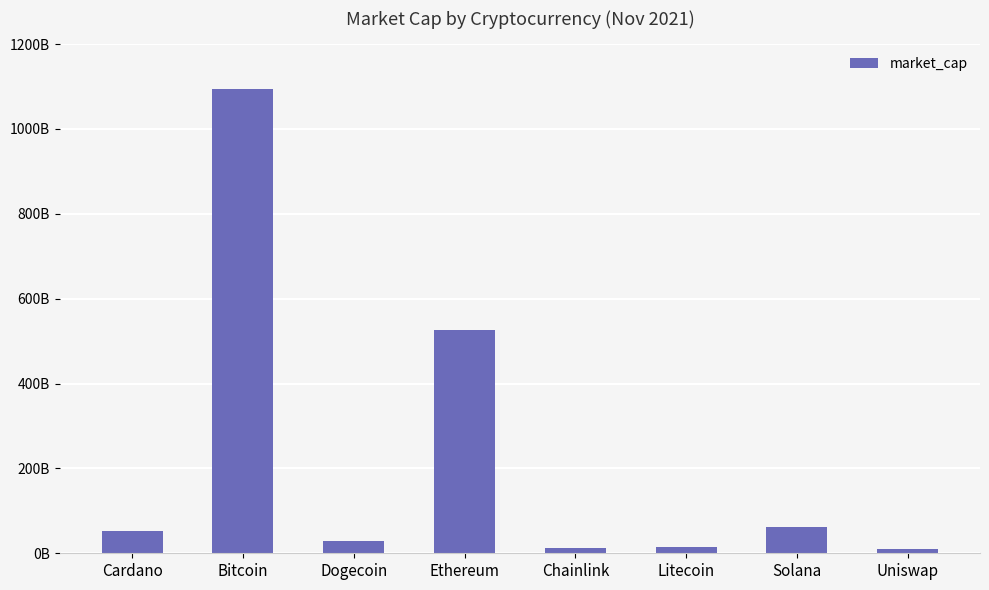

Are the bars horizontal?

No